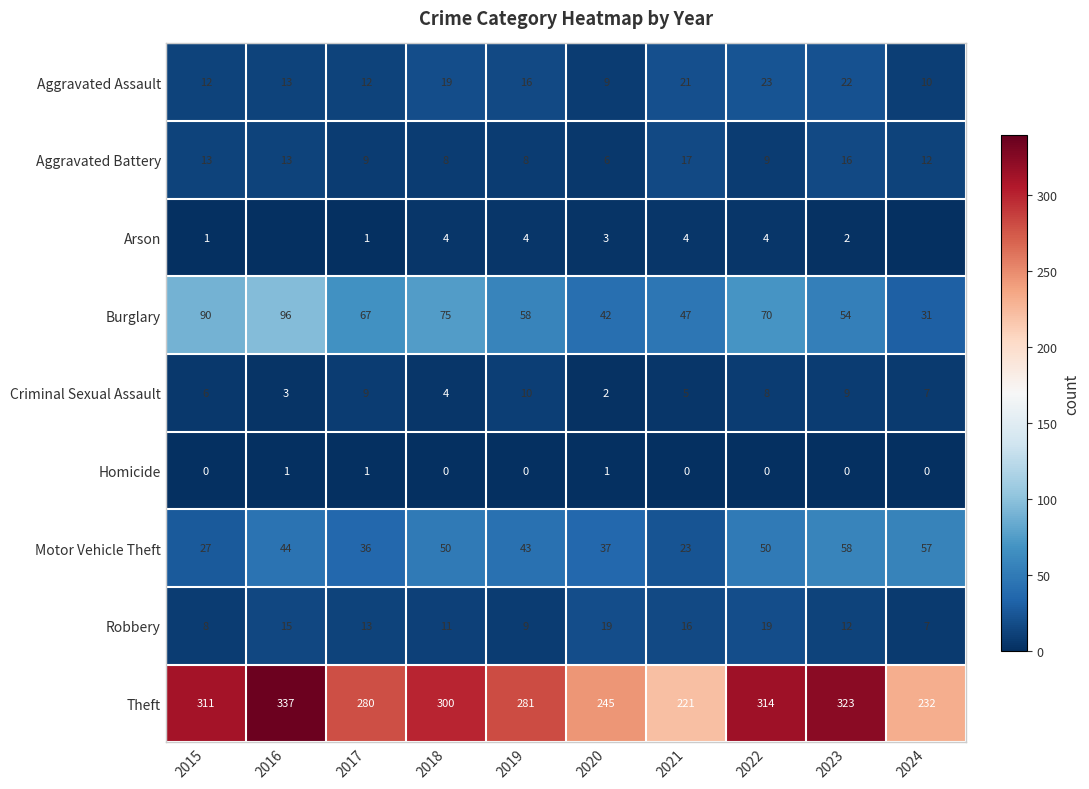

Is the value of Theft at 2016 greater than the value of Aggravated Assault at 2021?

Yes